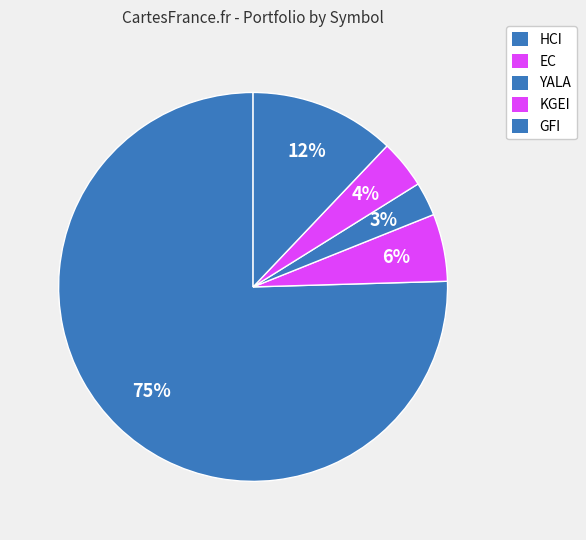

Which slice is the largest?

HCI